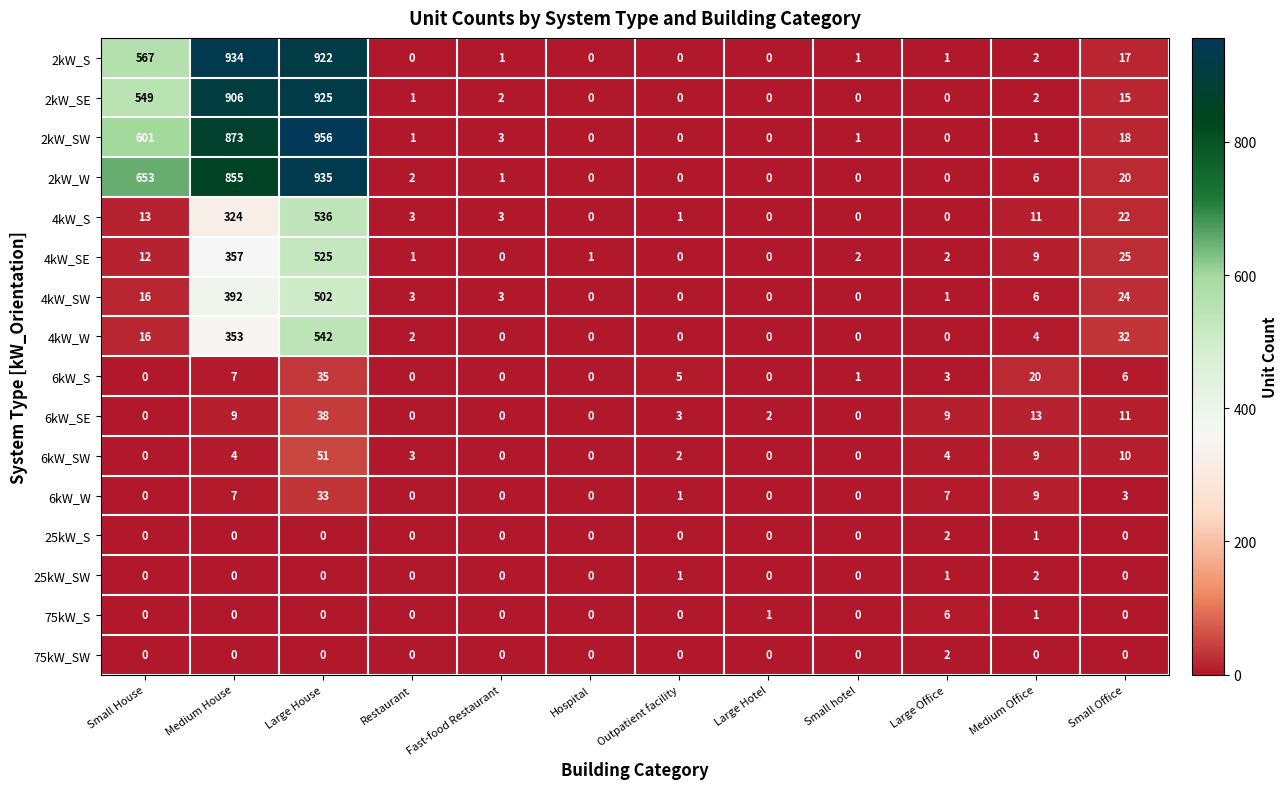

Which series has the largest range (max minus min)?

2kW_SW